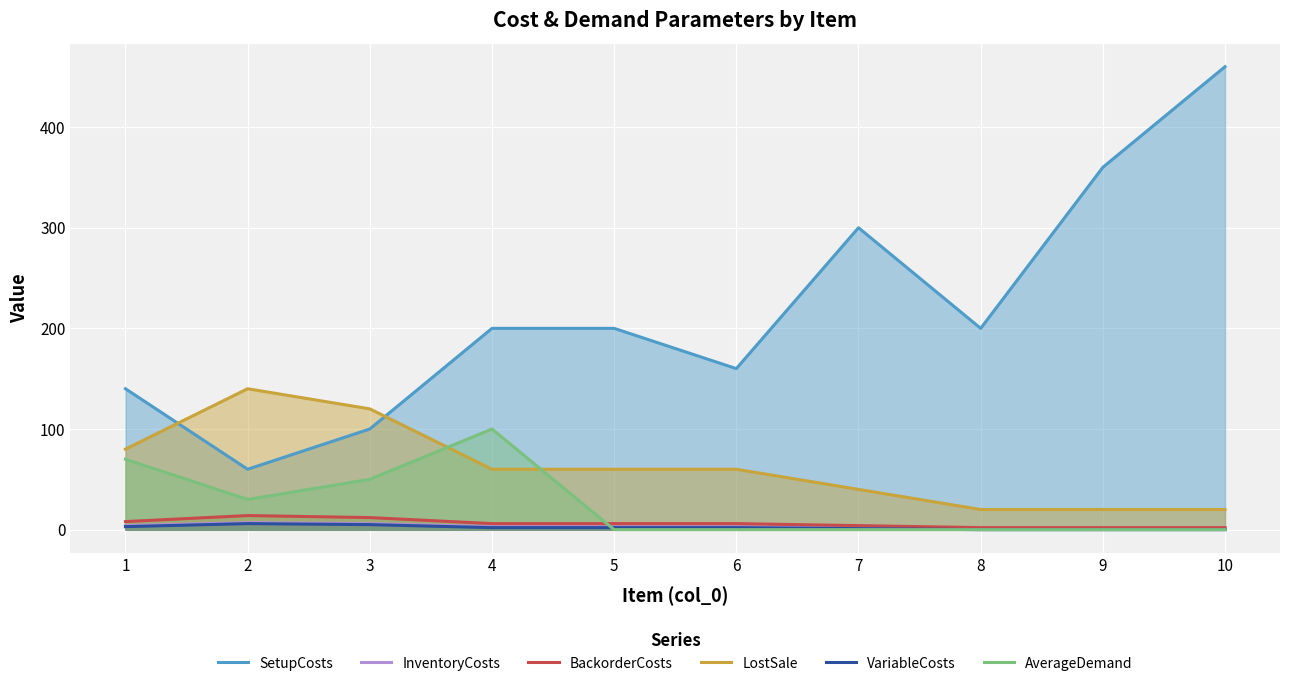

True or false: LostSale has a value of 140 at 2.

True